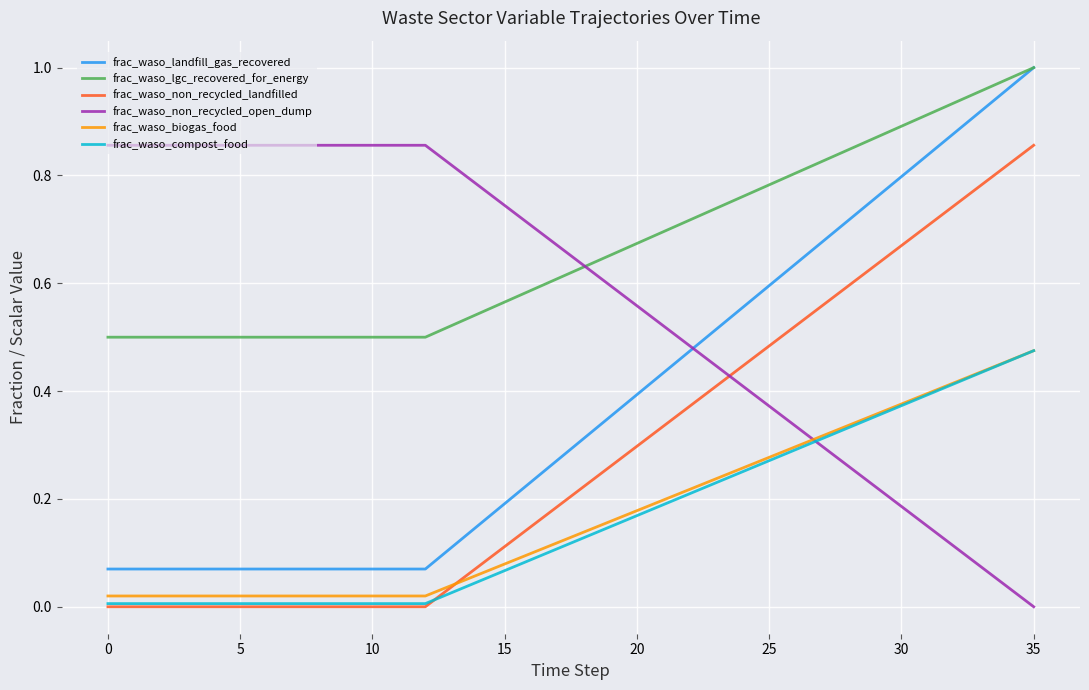

True or false: frac_waso_non_recycled_landfilled and frac_waso_landfill_gas_recovered cross at least once.

False